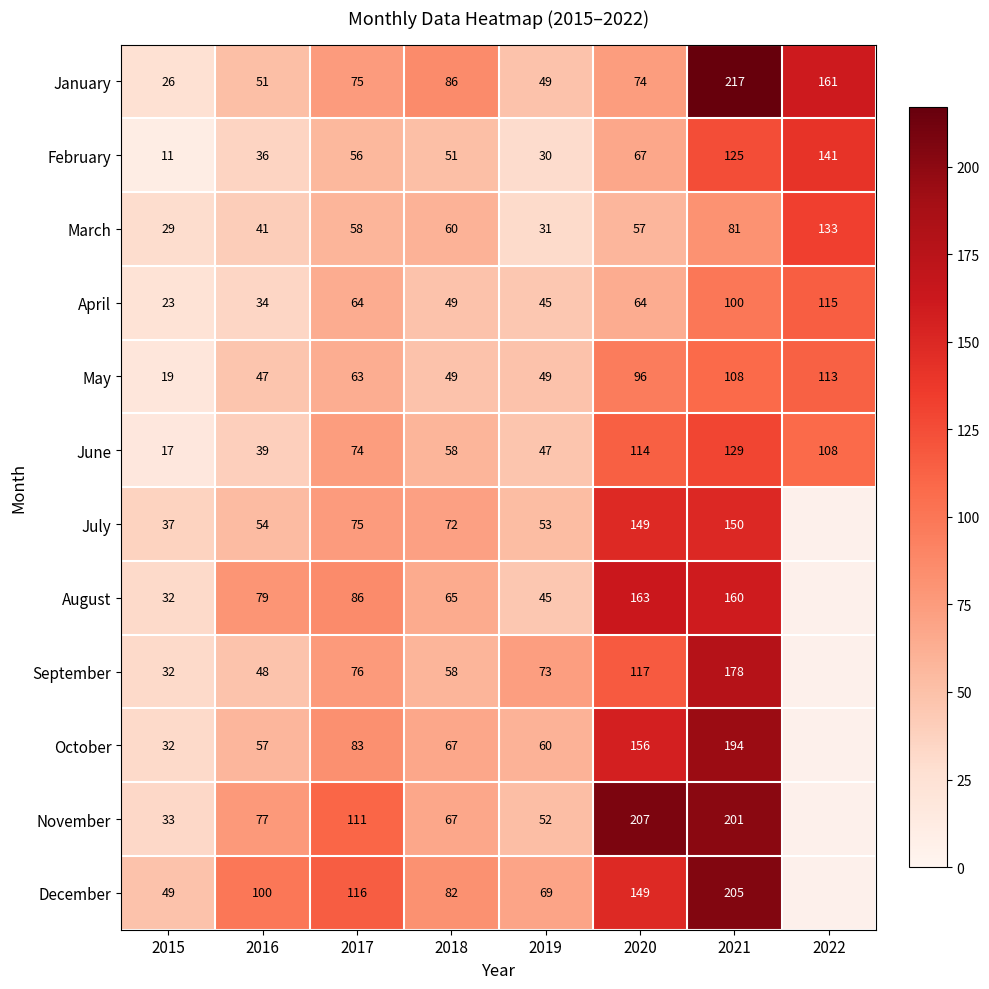

Is the value of January at 2021 greater than the value of April at 2022?

Yes